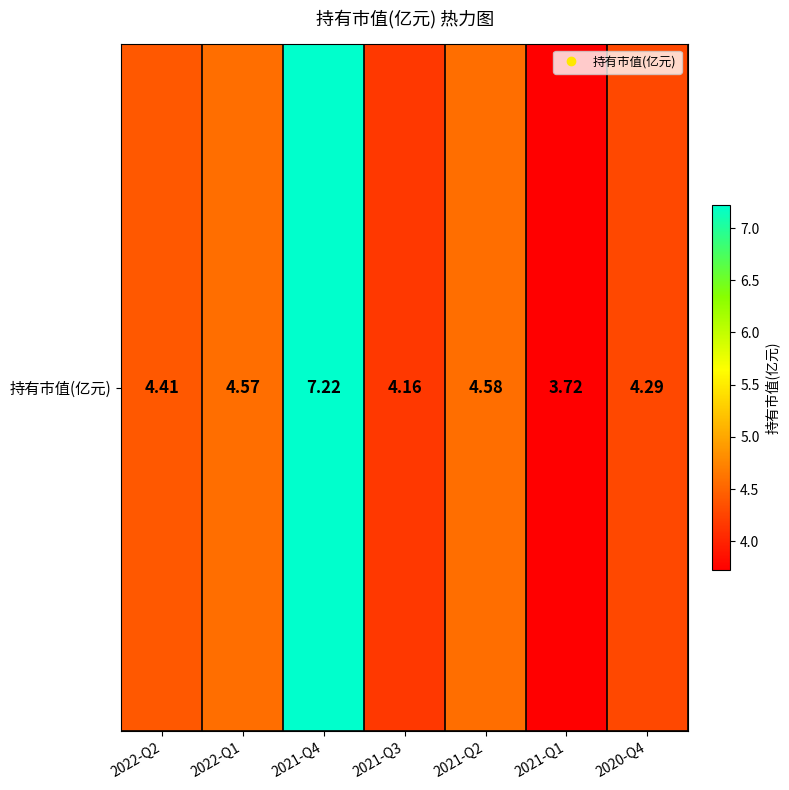

Approximately how many times larger is the value at 2021-Q3 compared to 2021-Q1?

1.1